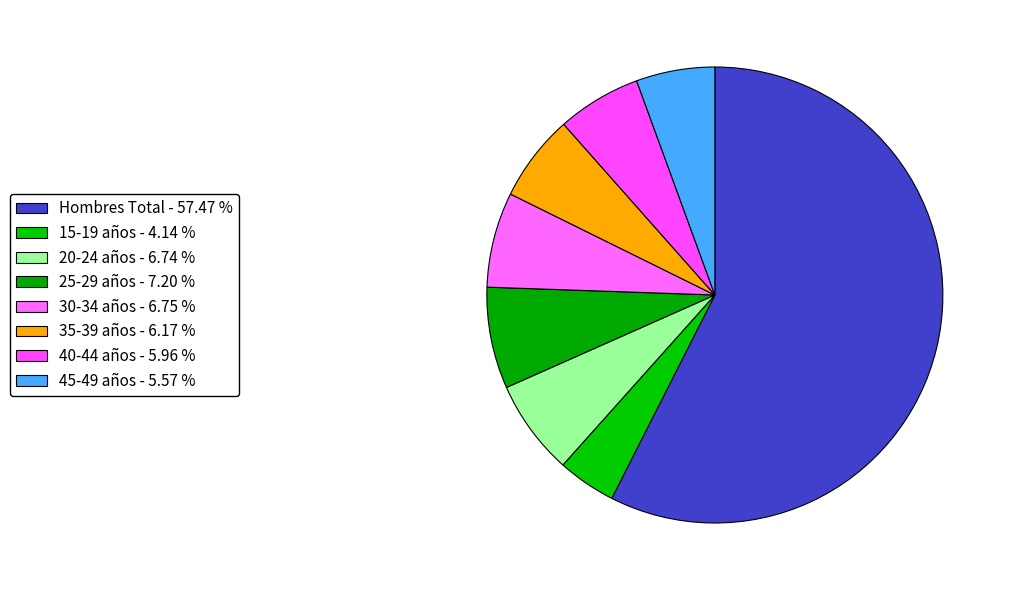

How much of the chart is everything except 20-24 años?

93.3%